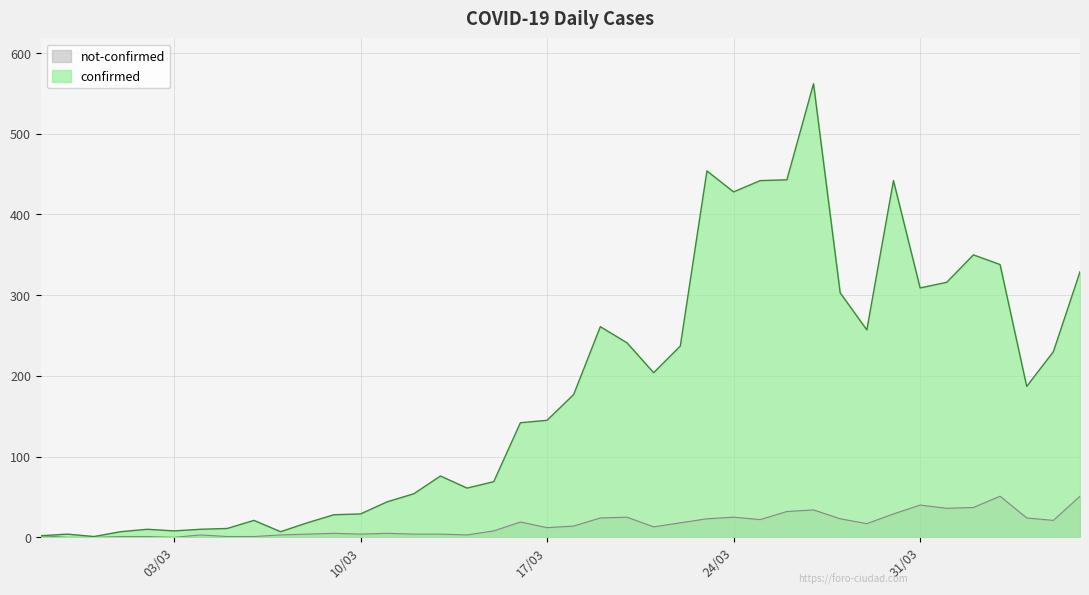

What is the average value of the not-confirmed series?

16